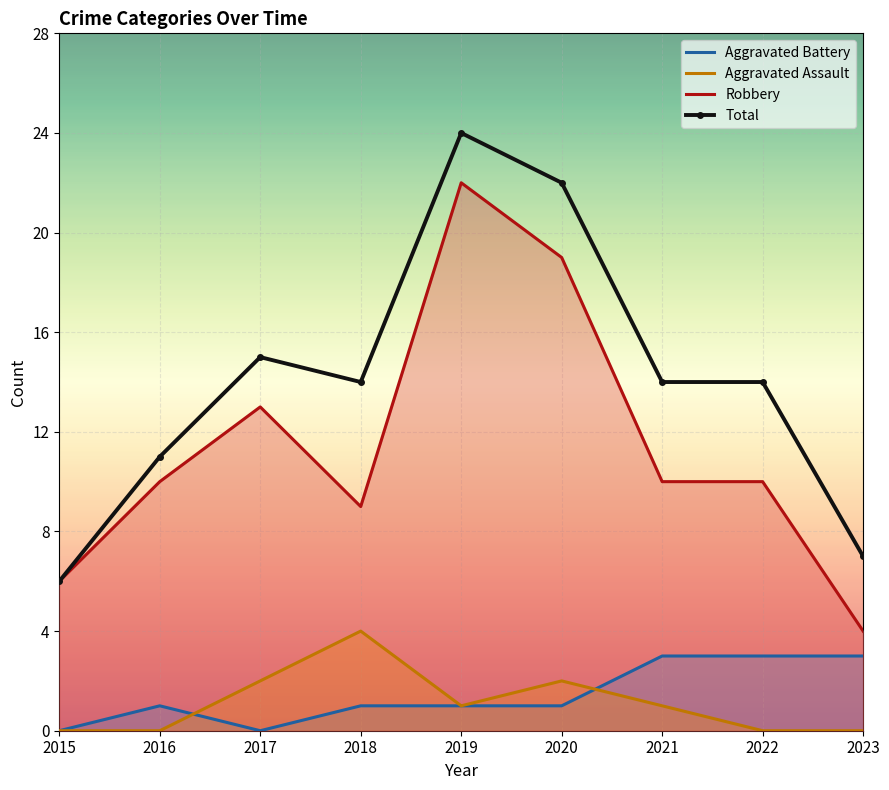

What is the minimum value for Total?

6